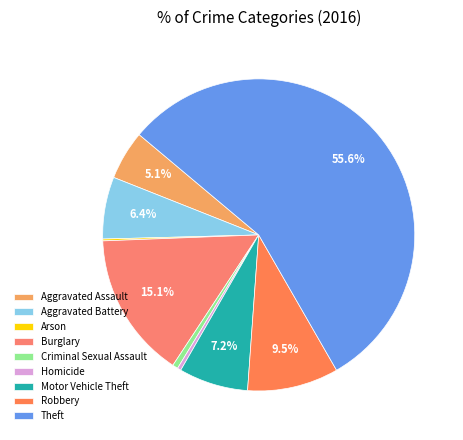

Does Theft account for over 50% of the chart?

Yes